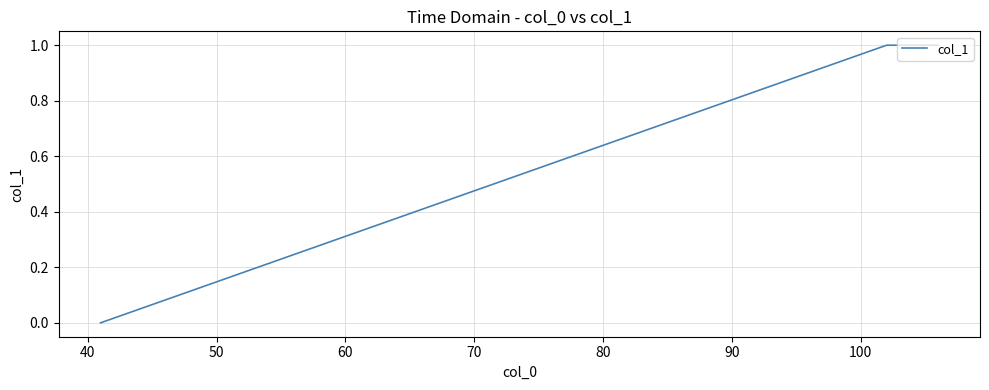

What is the sum of all values?

5